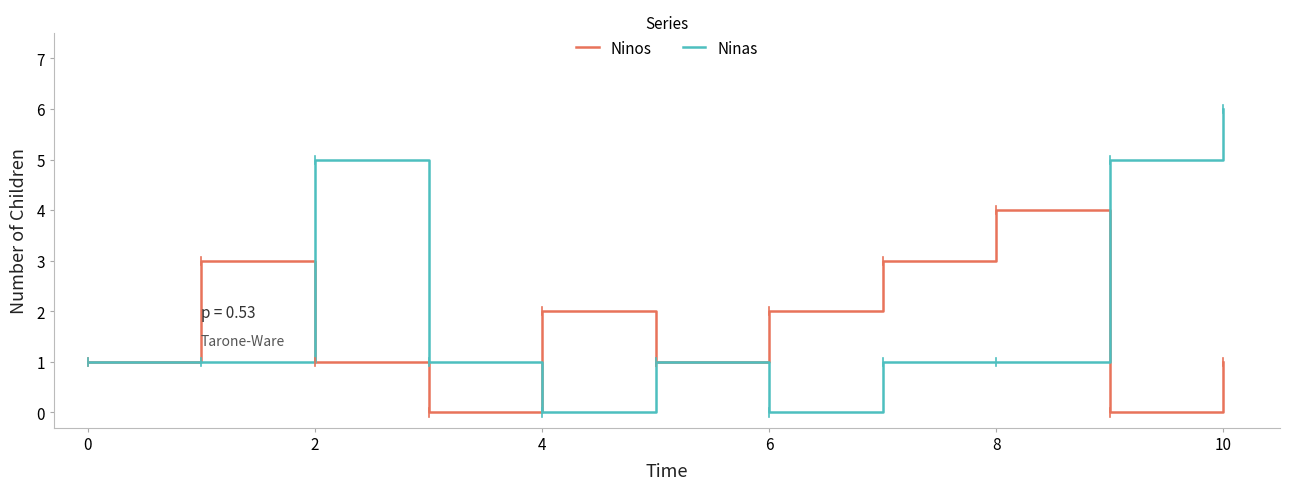

Which series has the largest total across all categories?

Ninas